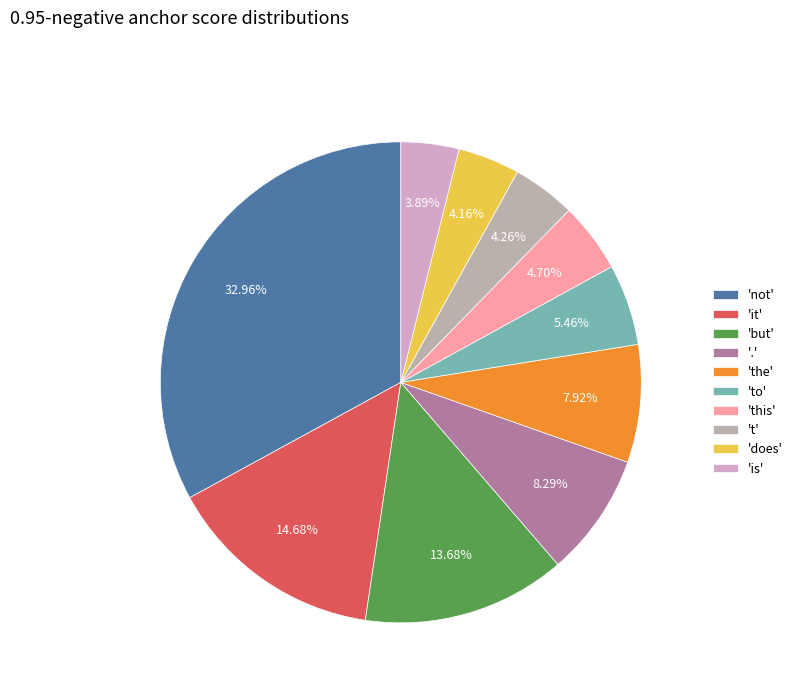

Rank the categories by value from lowest to highest.

is, does, t, this, to, the, ., but, it, not